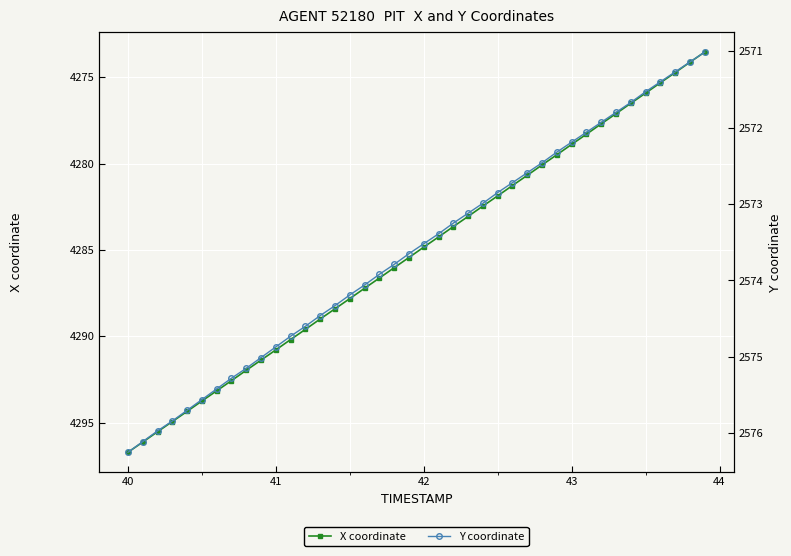

What is the minimum value for X coordinate?

4273.5